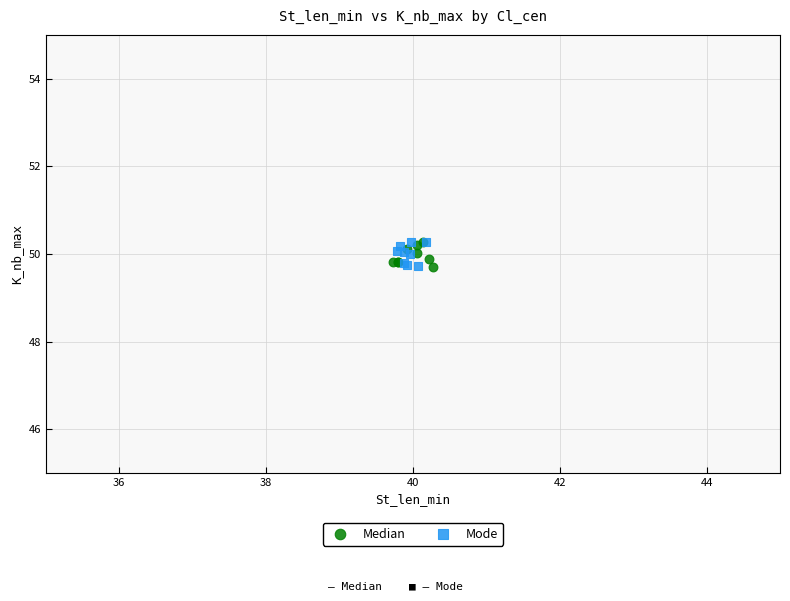

What are all the series names shown in the legend?

Median, Mode